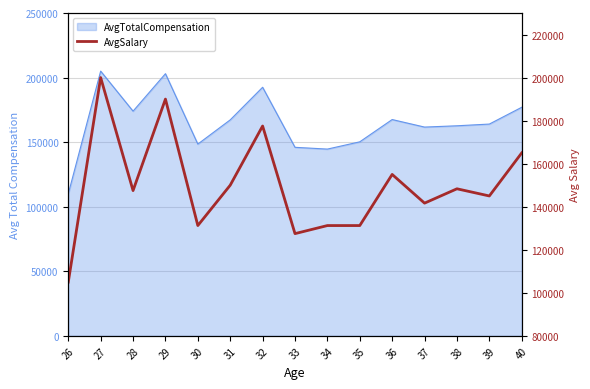

Does the chart have visible grid lines?

Yes